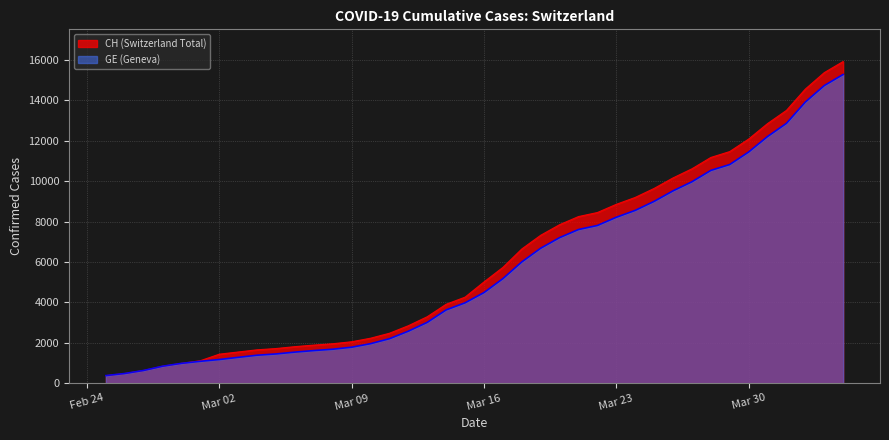

What is the total value across all series at Mar 30?

23530